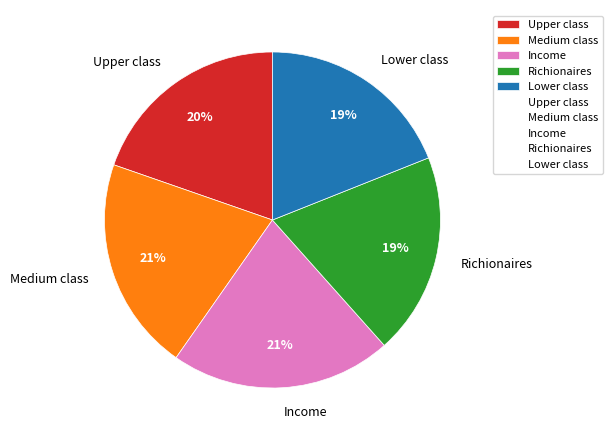

Count the number of slices in the pie.

5